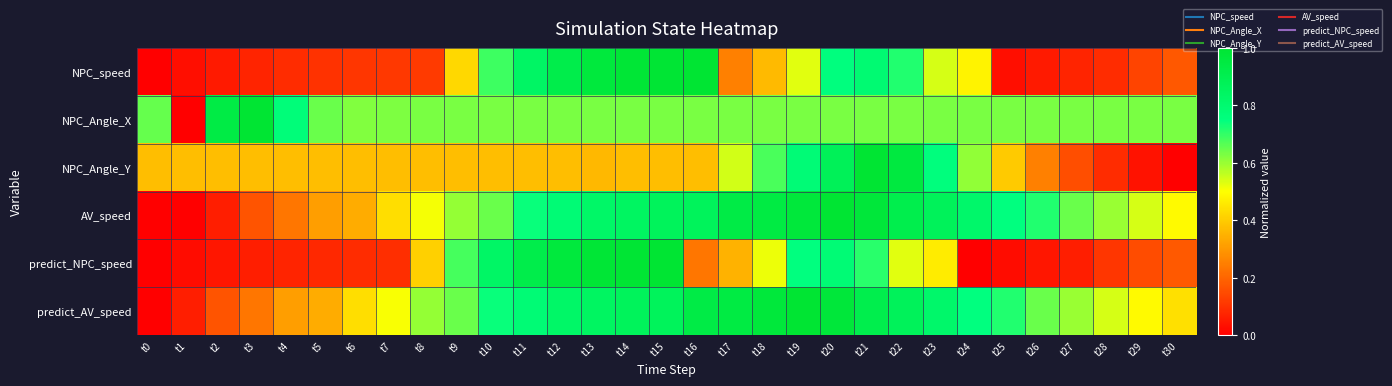

Rank the series by their maximum value, from lowest to highest.

NPC_speed, NPC_Angle_X, NPC_Angle_Y, AV_speed, predict_NPC_speed, predict_AV_speed